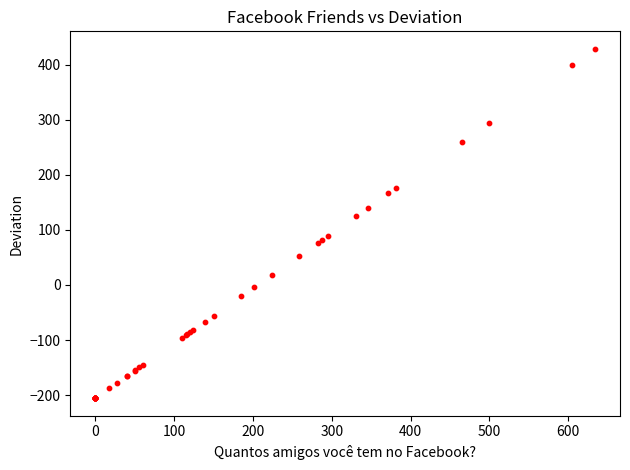

What Y value in the scatter plot is closest to 111?

125.5